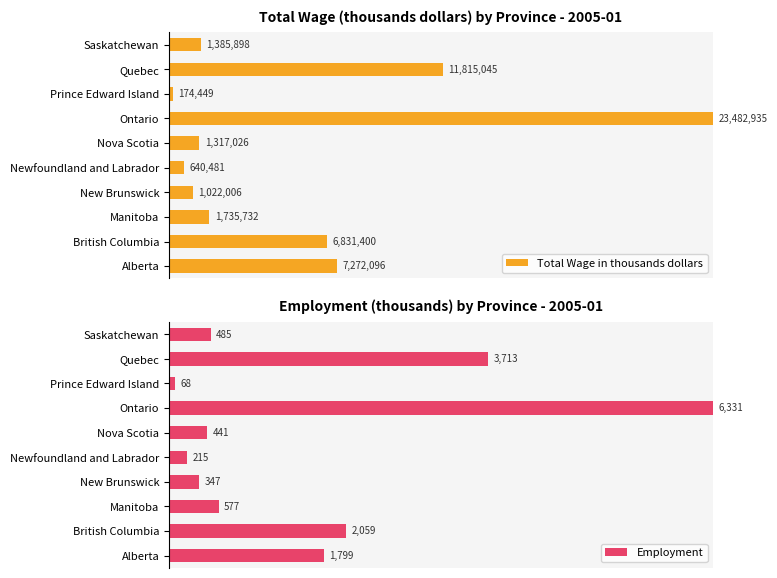

How many bars are there in total?

20